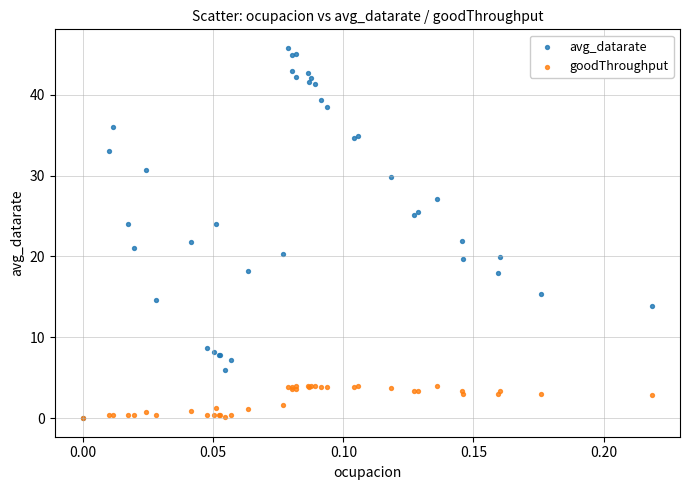

What are all the series names shown in the legend?

avg_datarate, goodThroughput